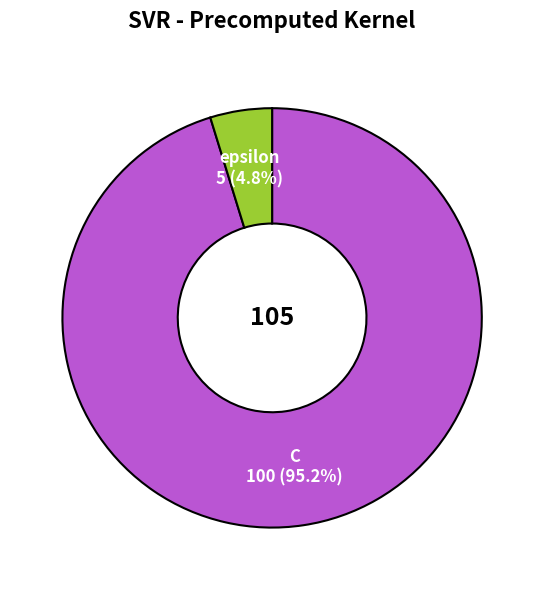

Is there any slice that represents more than half of the pie?

Yes